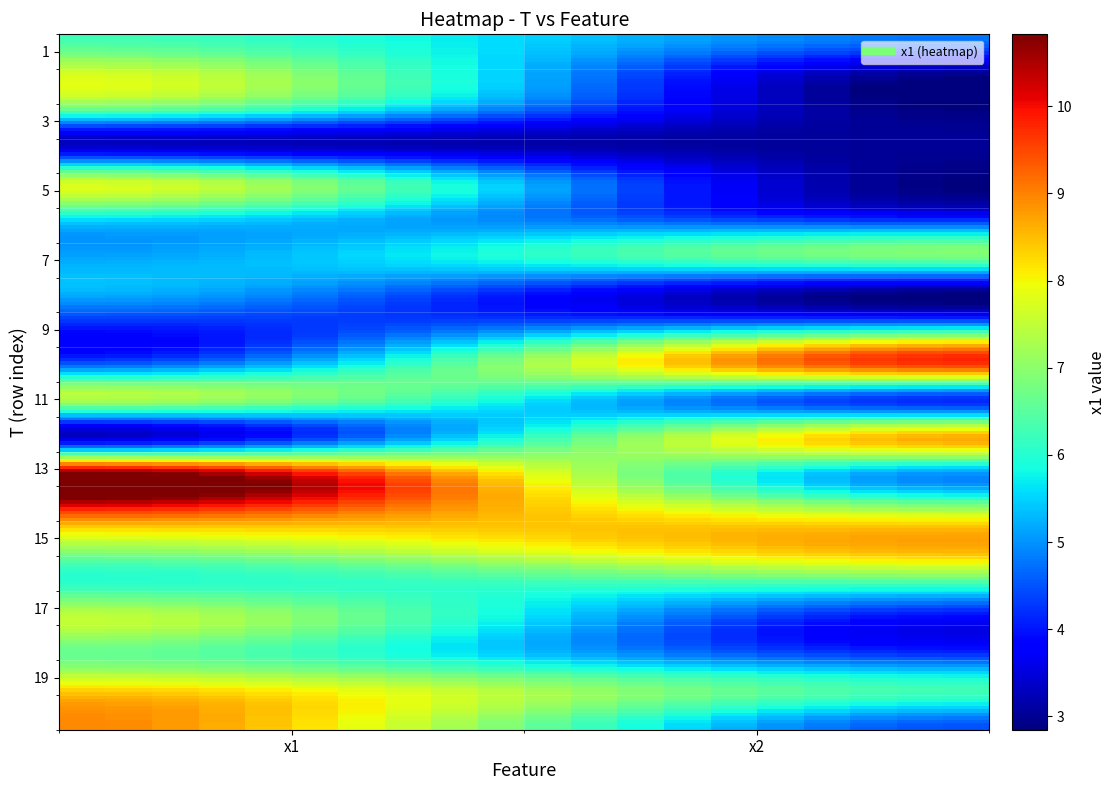

Reading left to right, list all the values displayed in this chart.

1: 6.3	4.8
2: 7.6	3.1
3: 6.6	2.8
4: 3.3	3.0
5: 7.6	2.9
6: 5.7	4.0
7: 5.1	6.9
8: 5.3	3.0
9: 4.0	5.5
10: 4.6	9.7
11: 7.3	4.2
12: 3.4	8.6
13: 10.8	5.1
14: 9.7	7.2
15: 7.3	8.7
16: 6.1	6.4
17: 7.5	3.8
18: 6.6	4.3
19: 8.4	6.3
20: 8.9	4.5